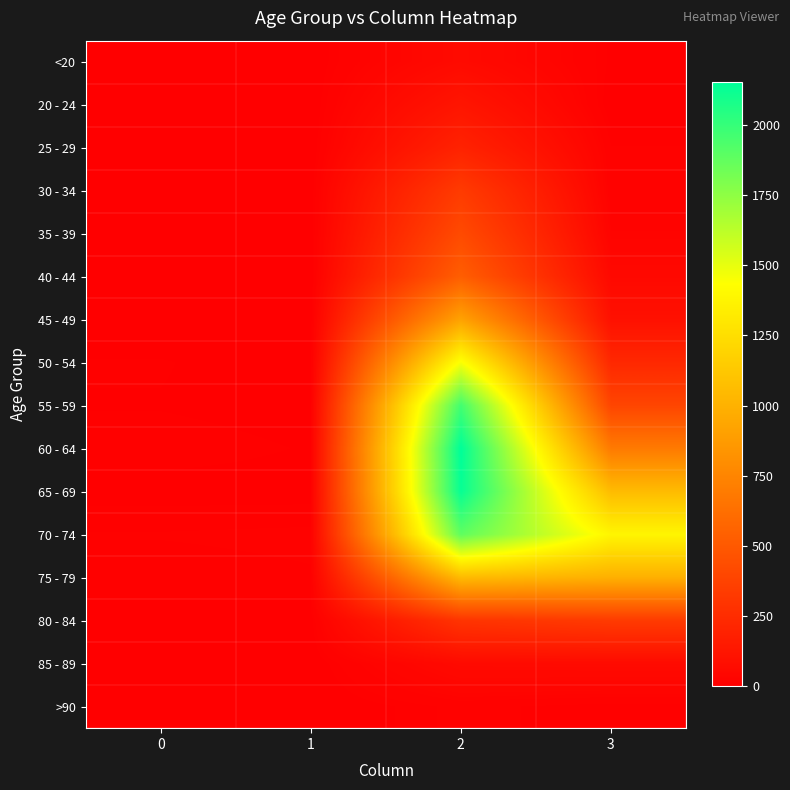

What is the total value across all series at 3?

5357